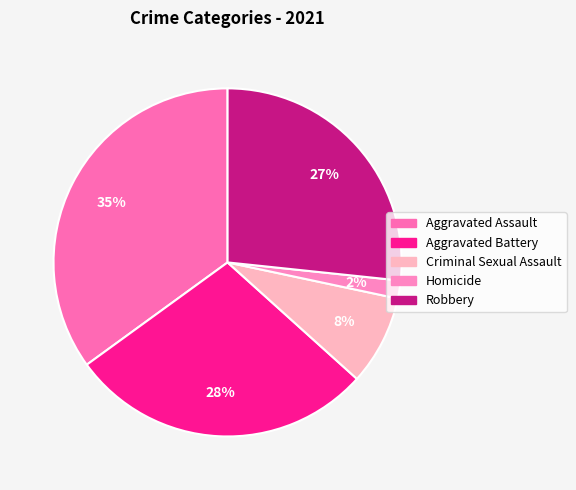

Is there any slice that represents more than half of the pie?

No